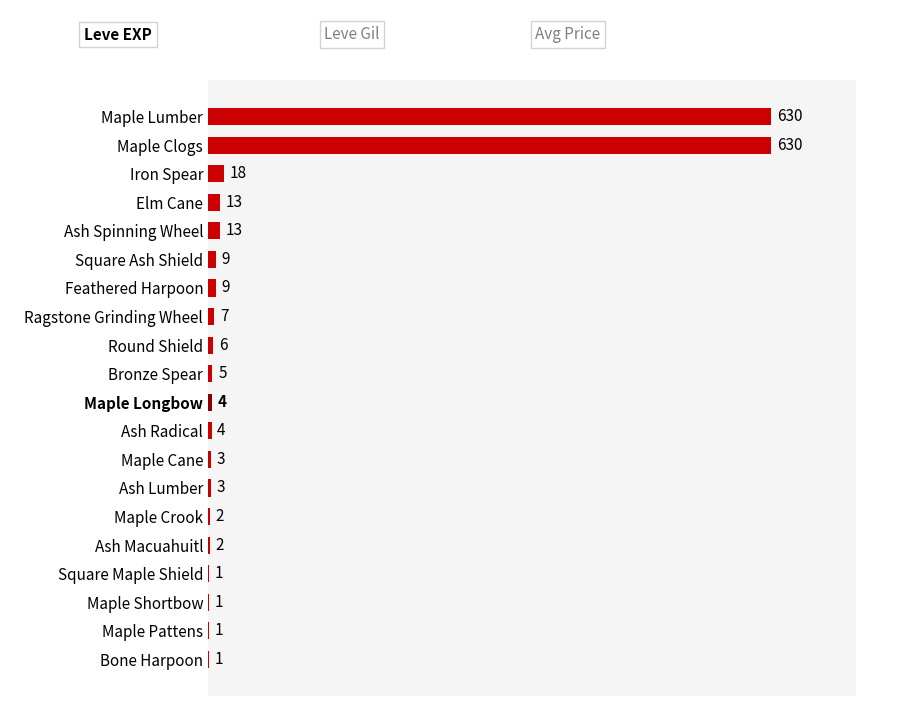

The value at Maple Shortbow is 1. True or false?

True